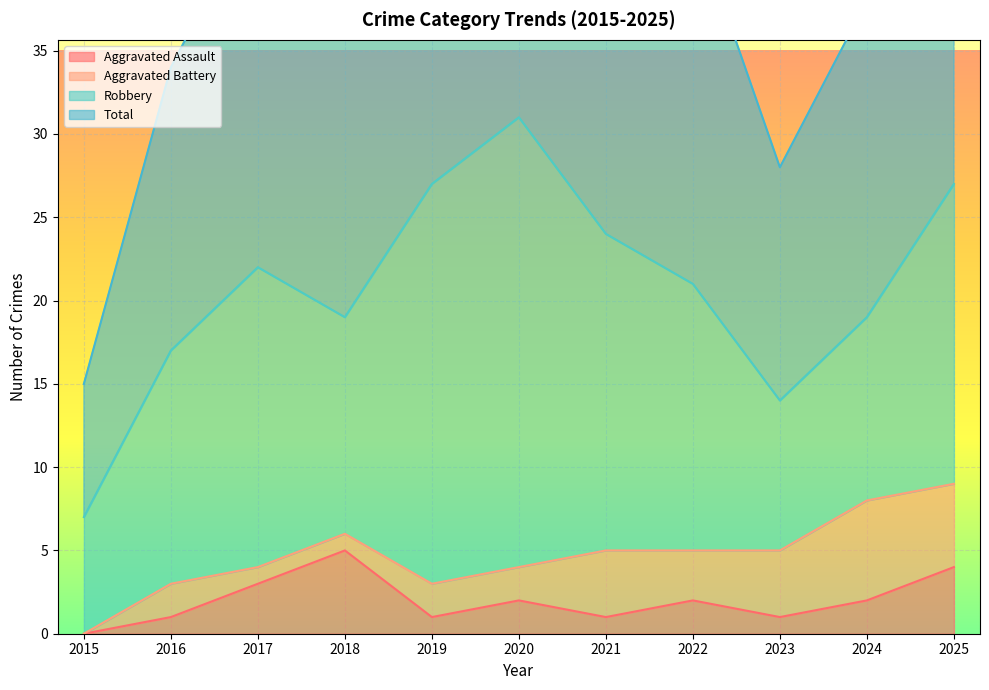

True or false: Aggravated Assault has a value of 2 at 2019.

False